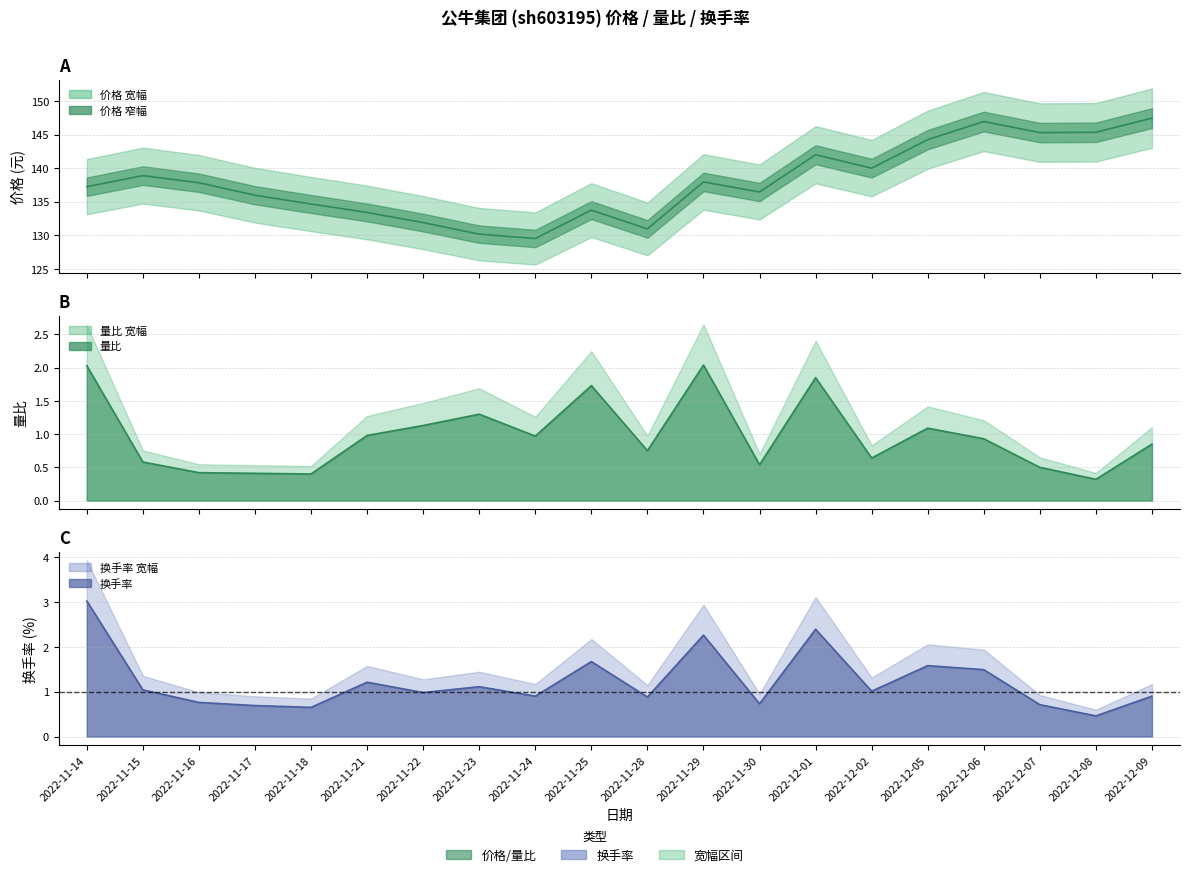

Which series has the largest total across all categories?

价格